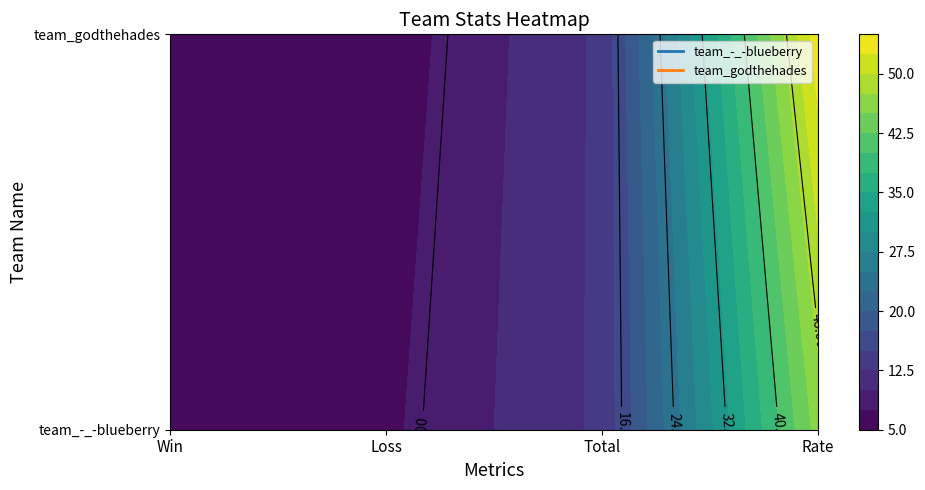

What is the sum of the team_-_-blueberry values at 0 and 3?

52